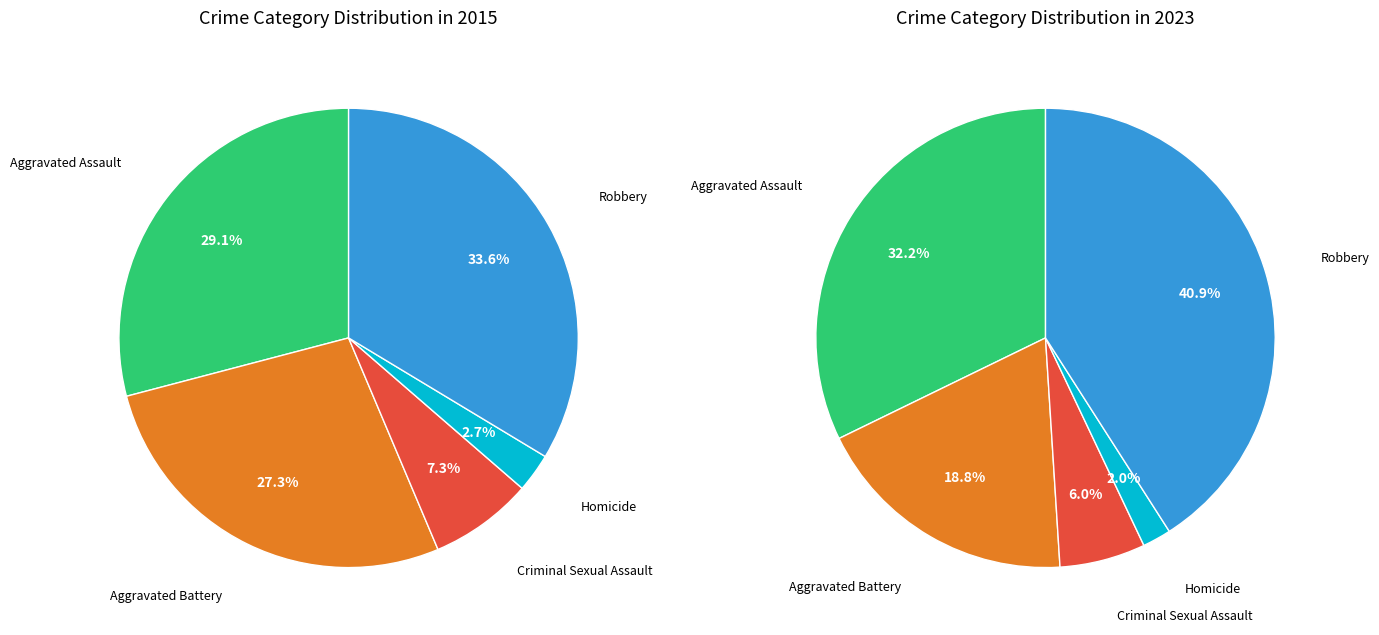

To the nearest percent, what is the difference between the largest and smallest slice percentages?

39%